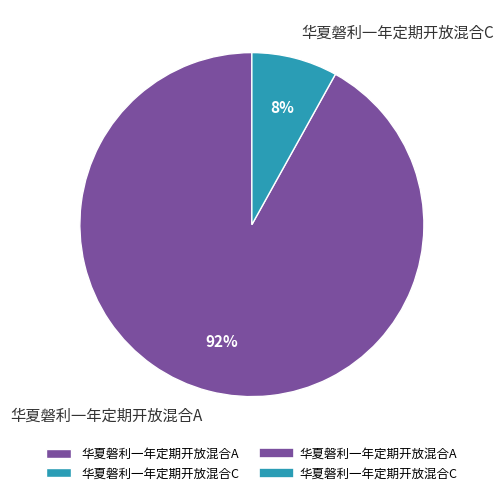

What percentage is the 华夏磐利一年定期开放混合A slice, to the nearest percent?

92%